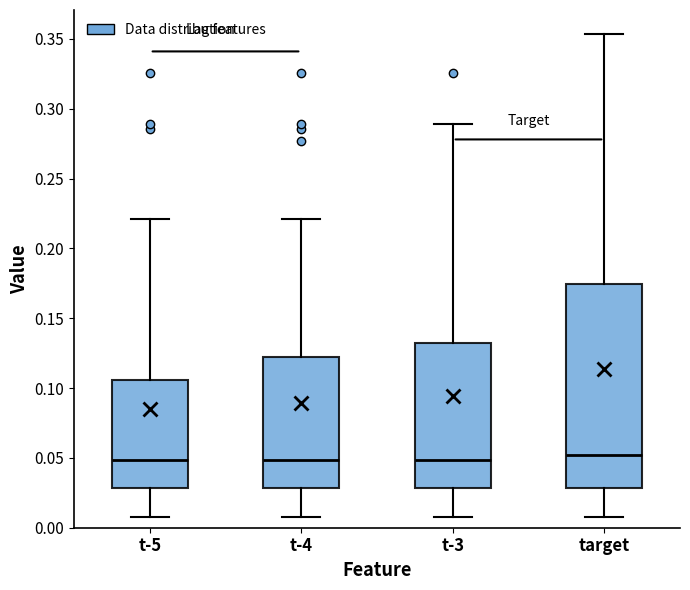

Where is the upper edge of the box for t-5 on the y-axis? The values are not printed on the chart, so give them approximately, as read against the axis.

0.105